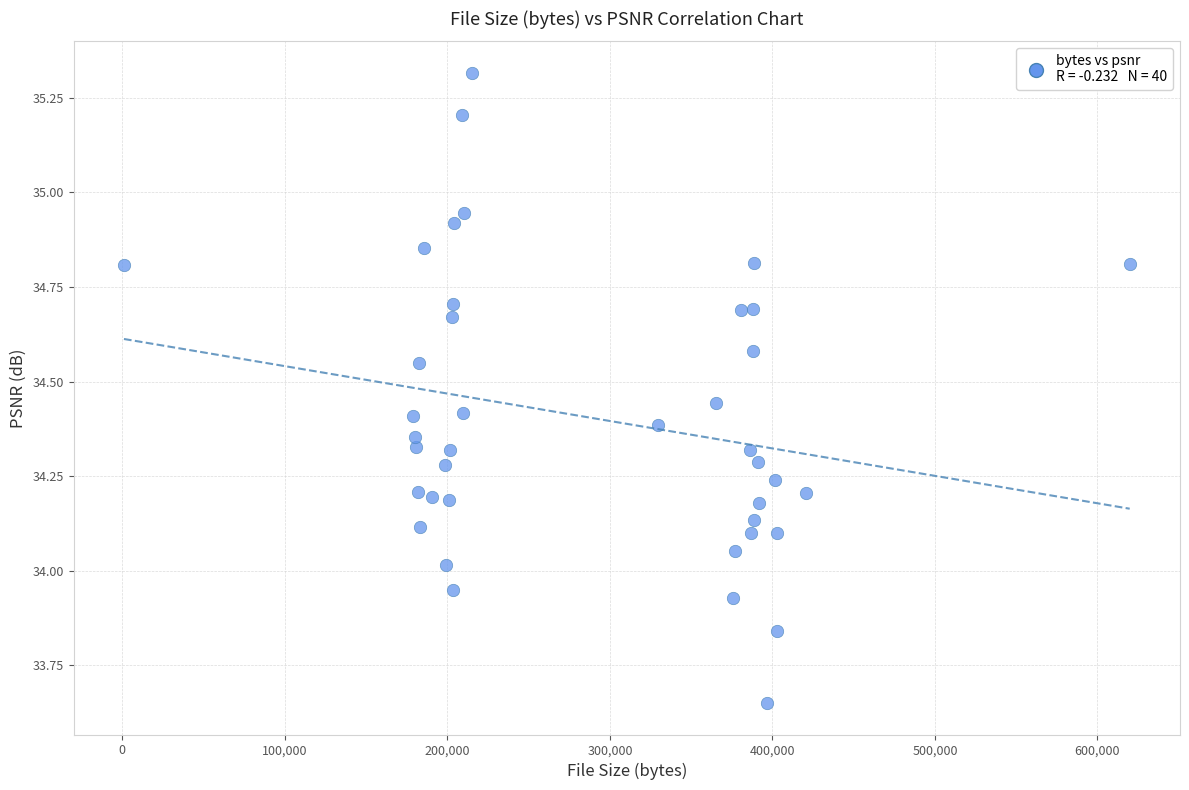

What is the range of X values (max minus min)?

618851.0